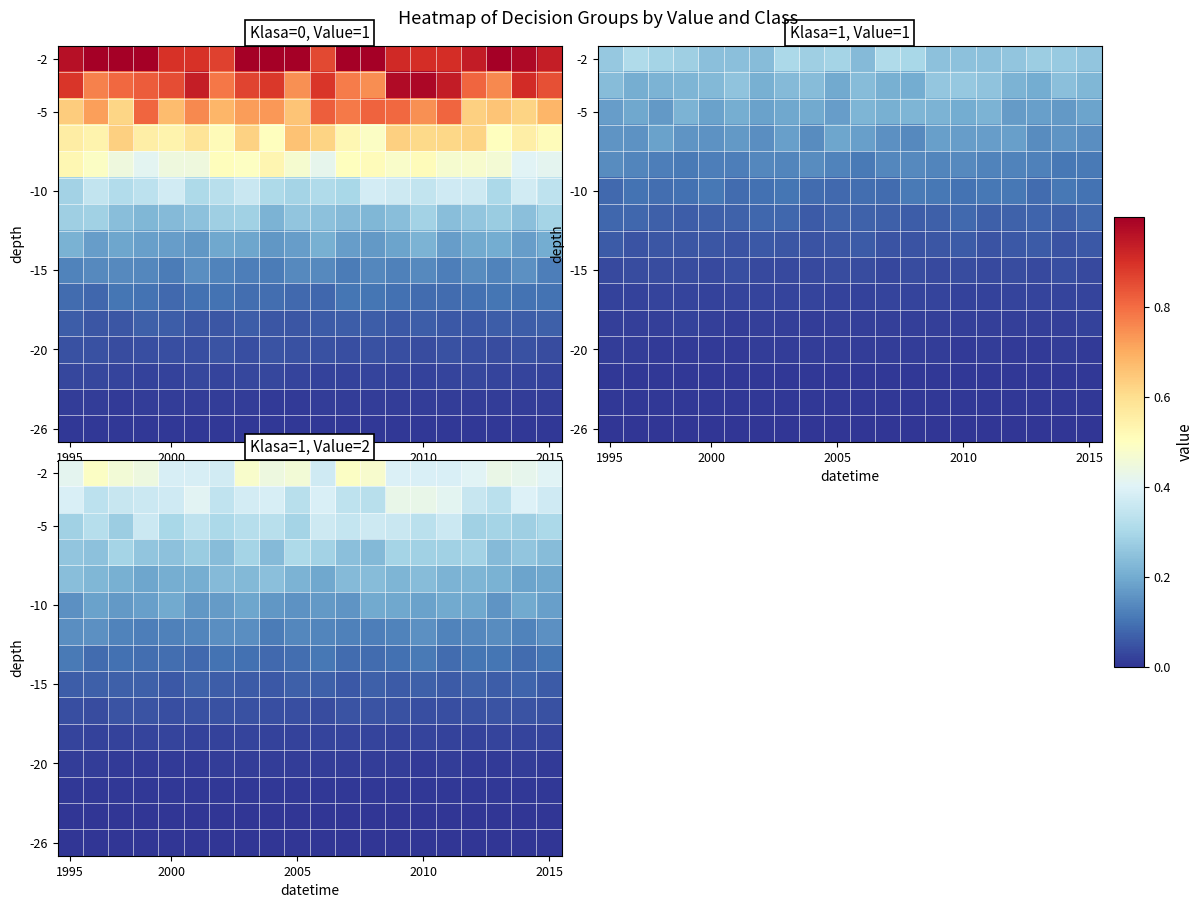

At how many categories does at least one series exceed 0?

20